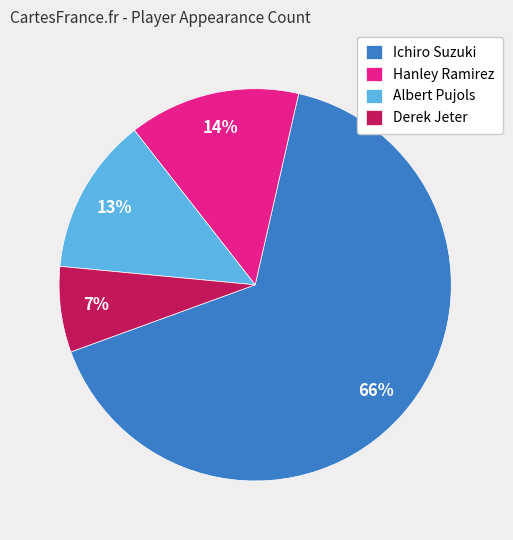

To the nearest percent, what is the difference between the largest and smallest slice percentages?

59%